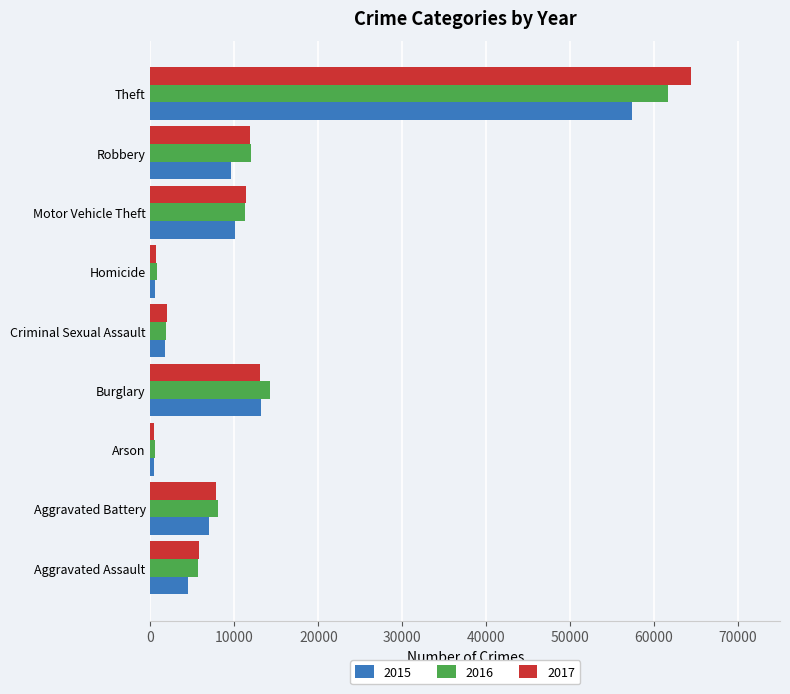

Rank the series by their maximum value, from highest to lowest.

2017, 2016, 2015